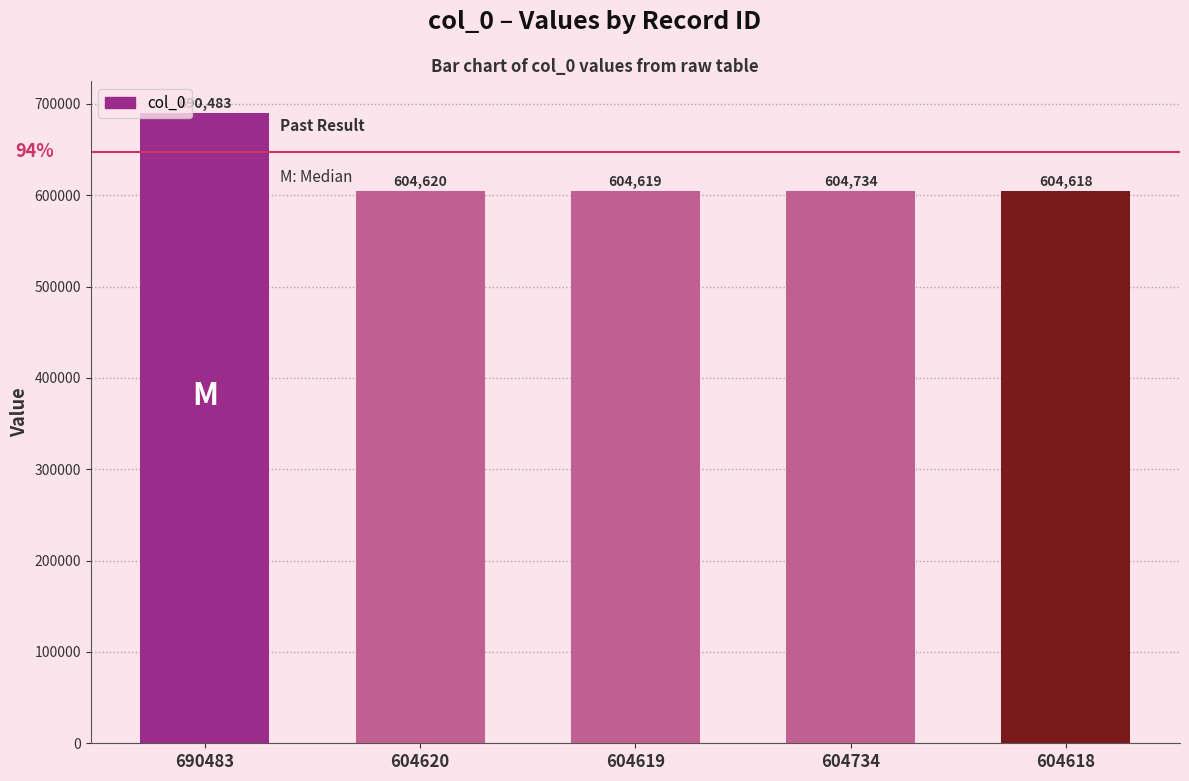

What is the greatest value displayed?

690483